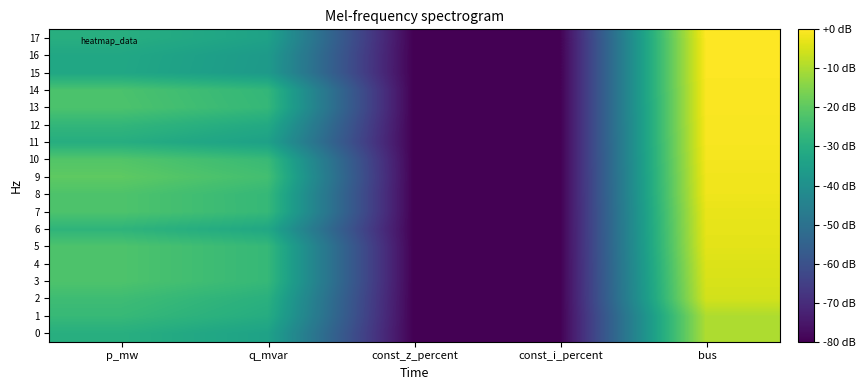

What is the minimum value shown in the chart?

-80.0